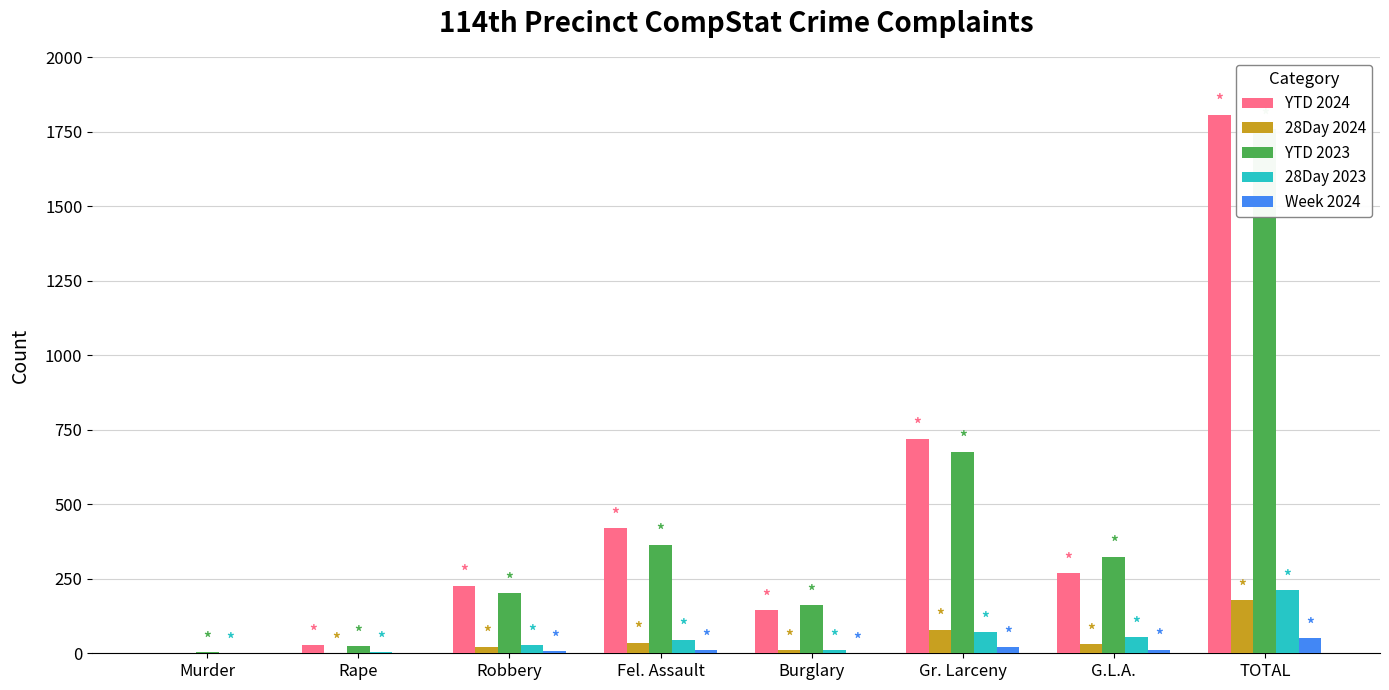

What are all the series names shown in the legend?

YTD 2024, 28Day 2024, YTD 2023, 28Day 2023, Week 2024